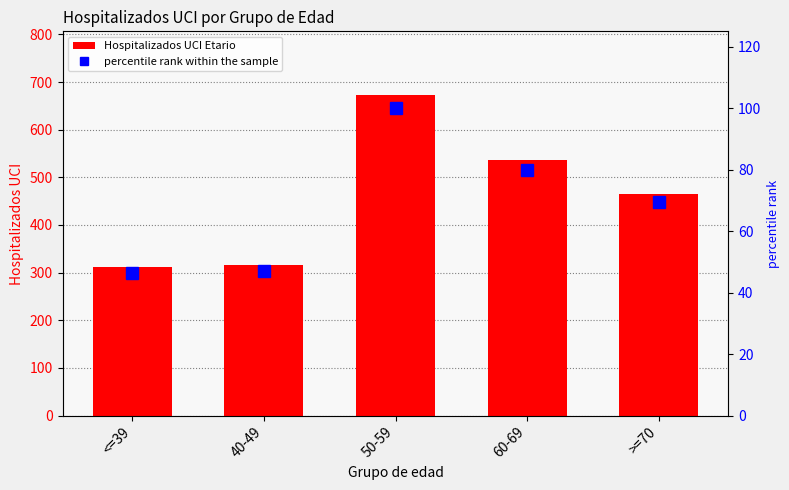

The value of percentile rank within the sample at >=70 is 69.3. True or false?

True